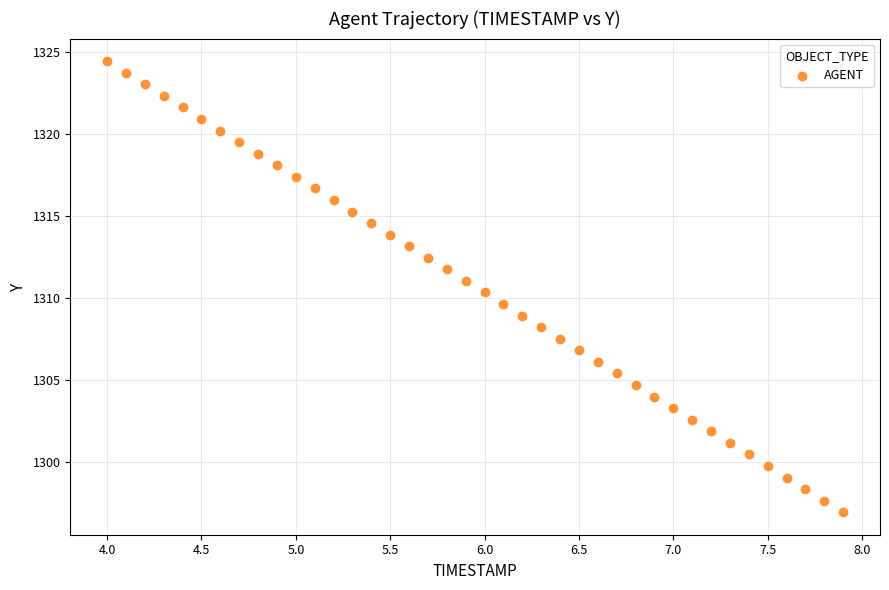

What is the range of Y values (max minus min)?

27.5